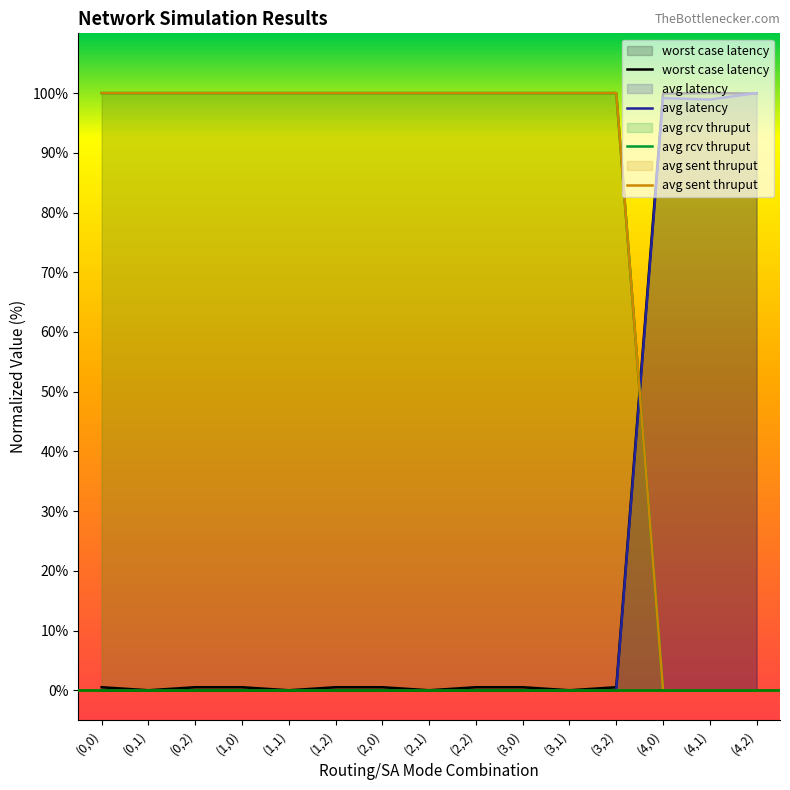

What are all the series names shown in the legend?

avg latency, worst case latency, avg rcv thruput, avg sent thruput